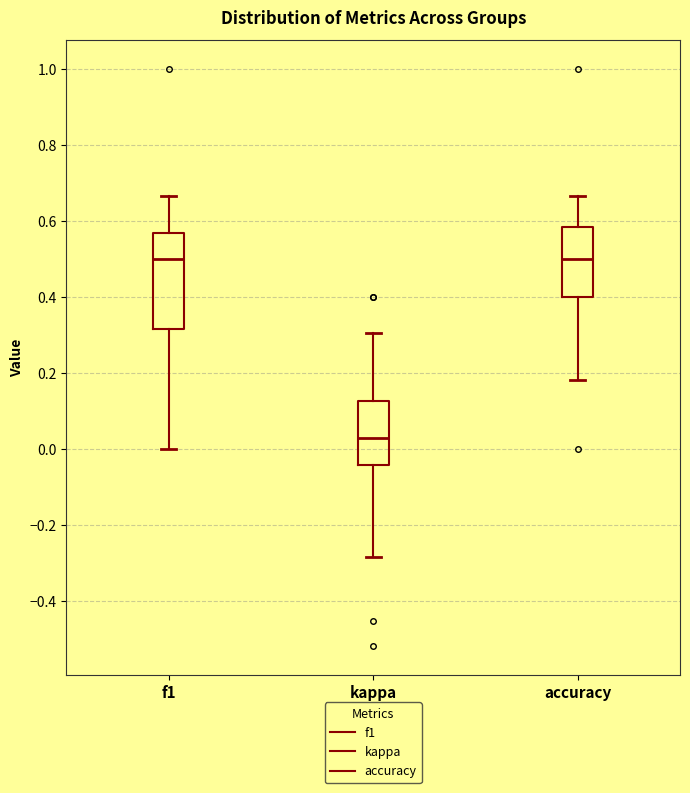

Which box has the lowest median line?

kappa